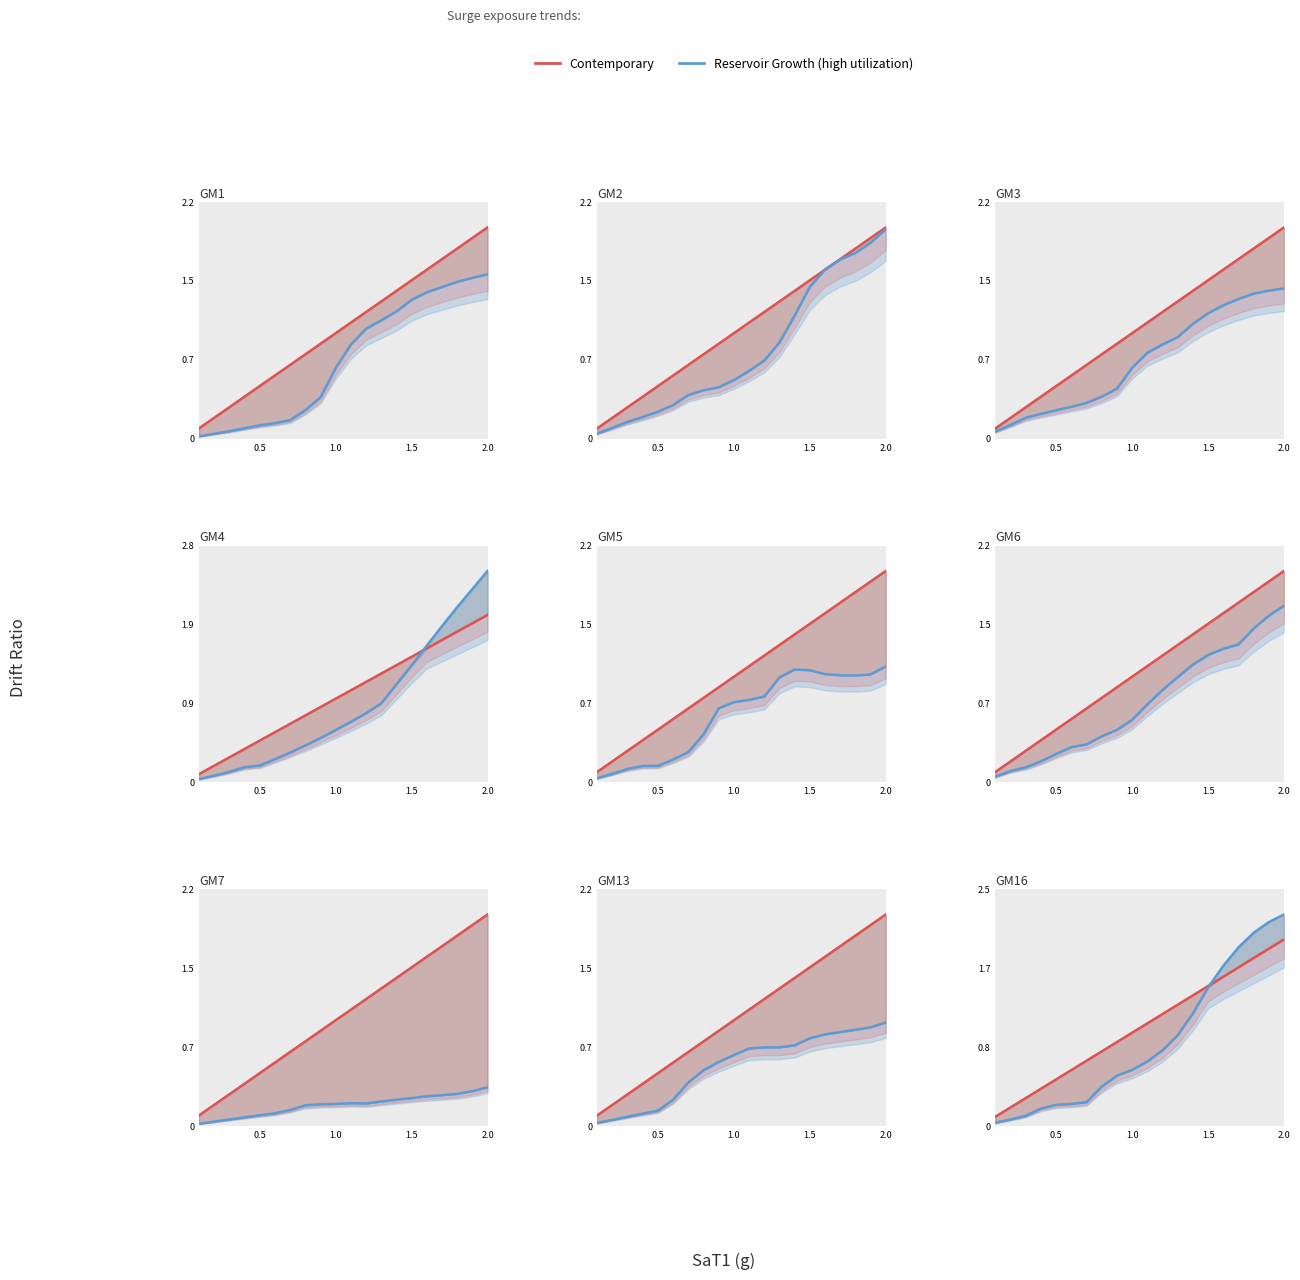

Reading left to right, extract all data points from this chart.

Contemporary: 0.1	0.2	0.3	0.4	0.5	0.6	0.7	0.8	0.9	1.0	1.1	1.2	1.3	1.4	1.5	1.6	1.7	1.8	1.9	2.0
Reservoir Growth (high utilization): 0.0	0.1	0.1	0.2	0.2	0.2	0.3	0.4	0.5	0.6	0.7	0.8	1.0	1.2	1.5	1.7	1.9	2.1	2.2	2.3